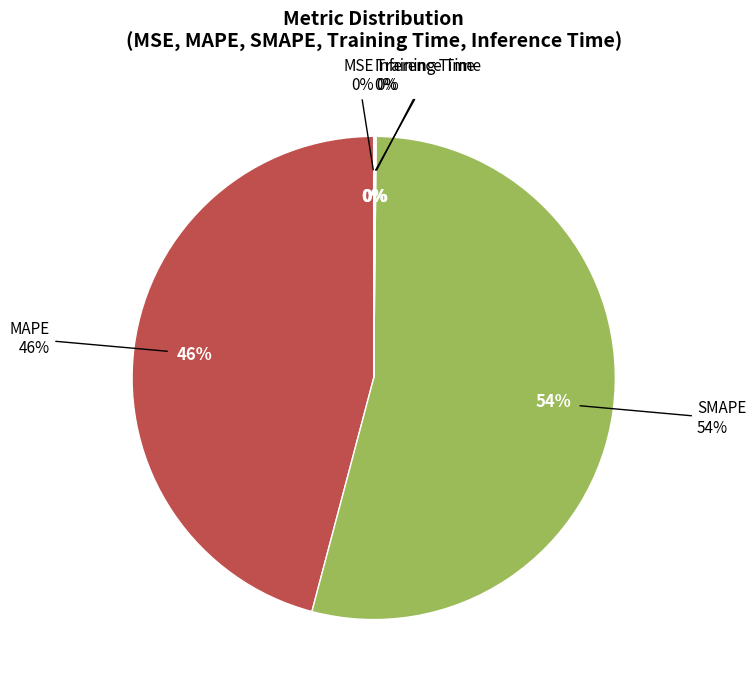

Count the number of slices in the pie.

5